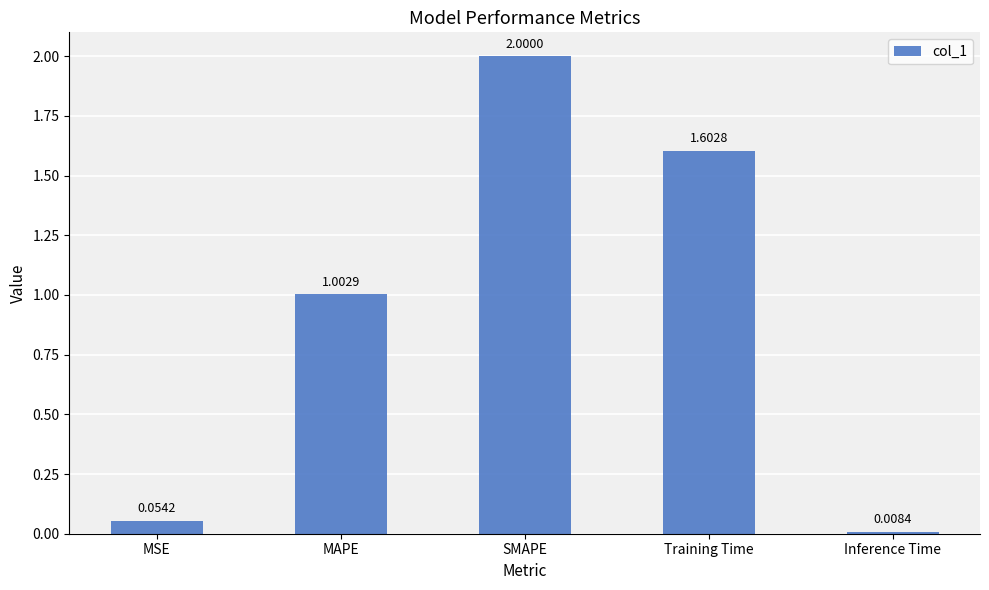

List the labels in order of value, smallest first.

Inference Time, MSE, MAPE, Training Time, SMAPE